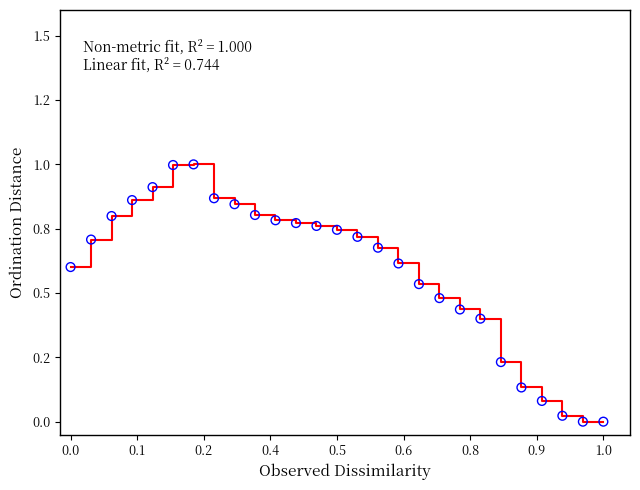

Is this an area chart (filled region under the line)?

No